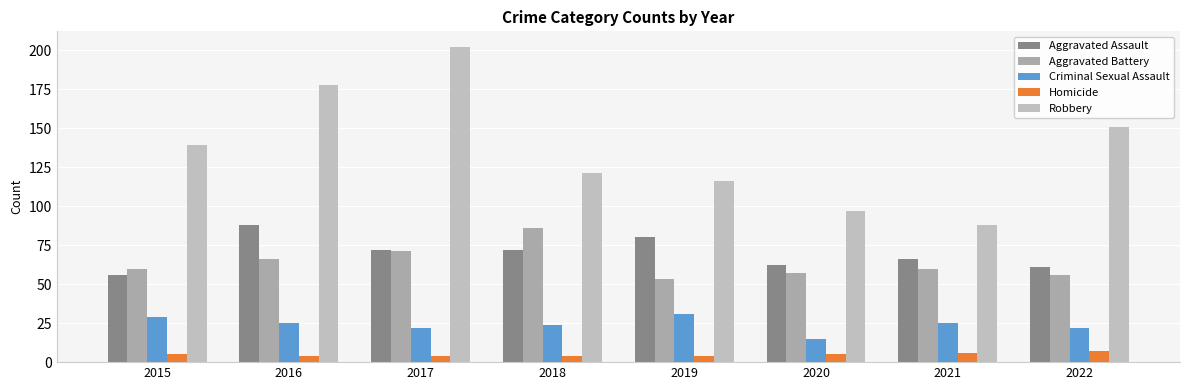

Which series has the largest total across all categories?

Robbery